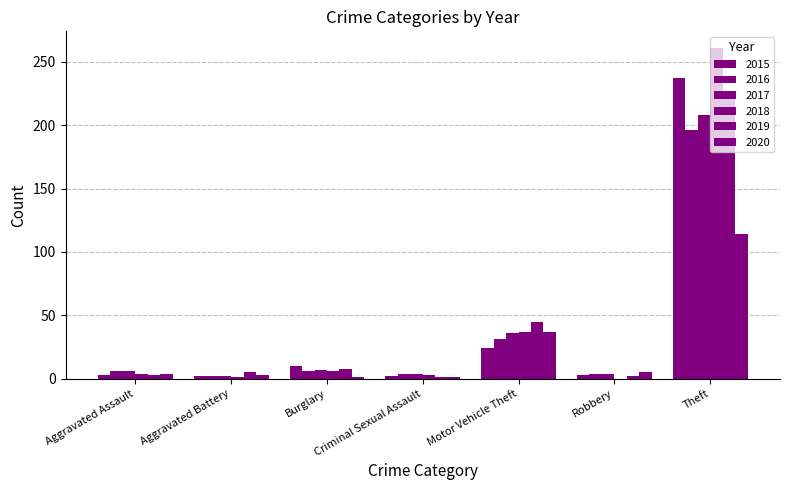

Reading left to right, transcribe all the data shown in this chart.

2015: 3	2	10	2	24	3	237
2016: 6	2	6	4	31	4	196
2017: 6	2	7	4	36	4	208
2018: 4	1	6	3	37	0	261
2019: 3	5	8	1	45	2	222
2020: 4	3	1	1	37	5	114